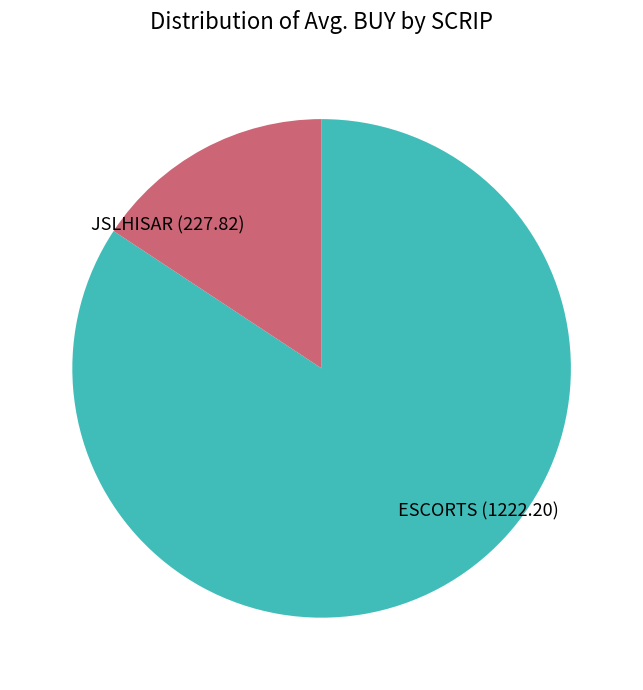

What is the ratio of the value at JSLHISAR to the value at ESCORTS?

0.2